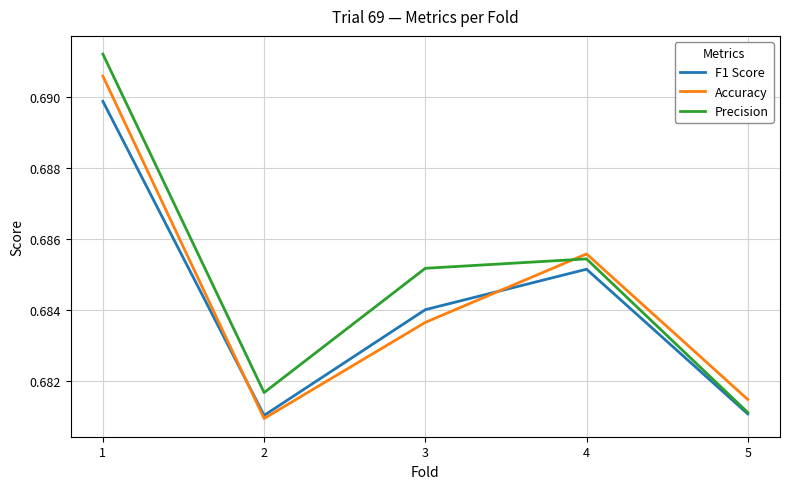

Does the chart have visible grid lines?

Yes